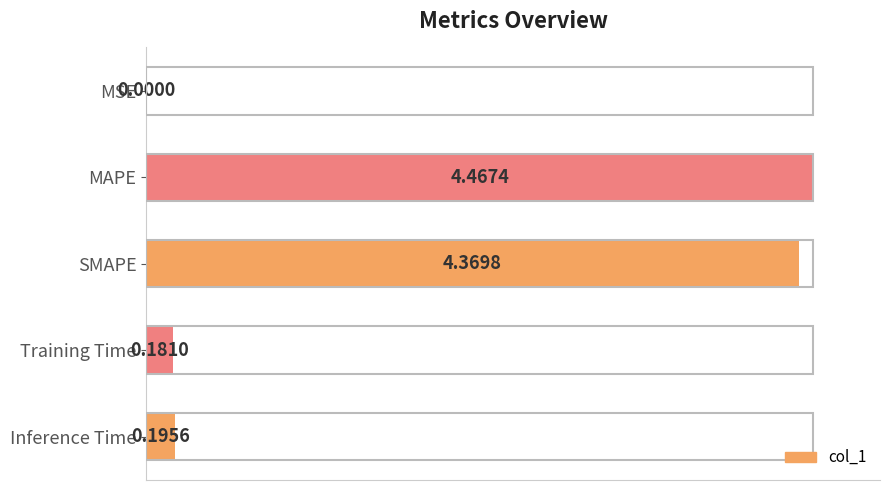

Are the bars horizontal?

Yes